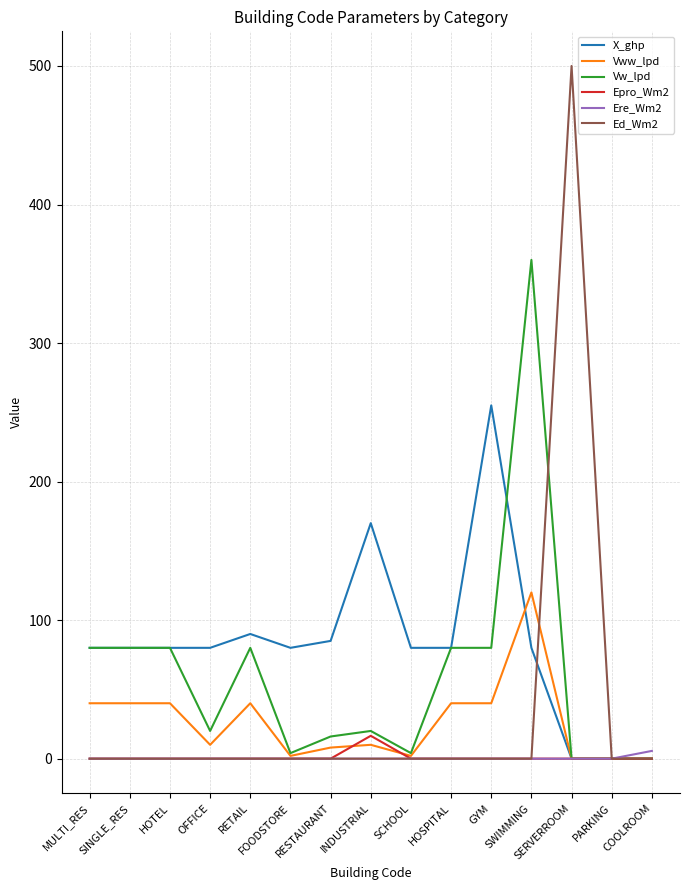

What is the maximum value shown in the chart?

500.0